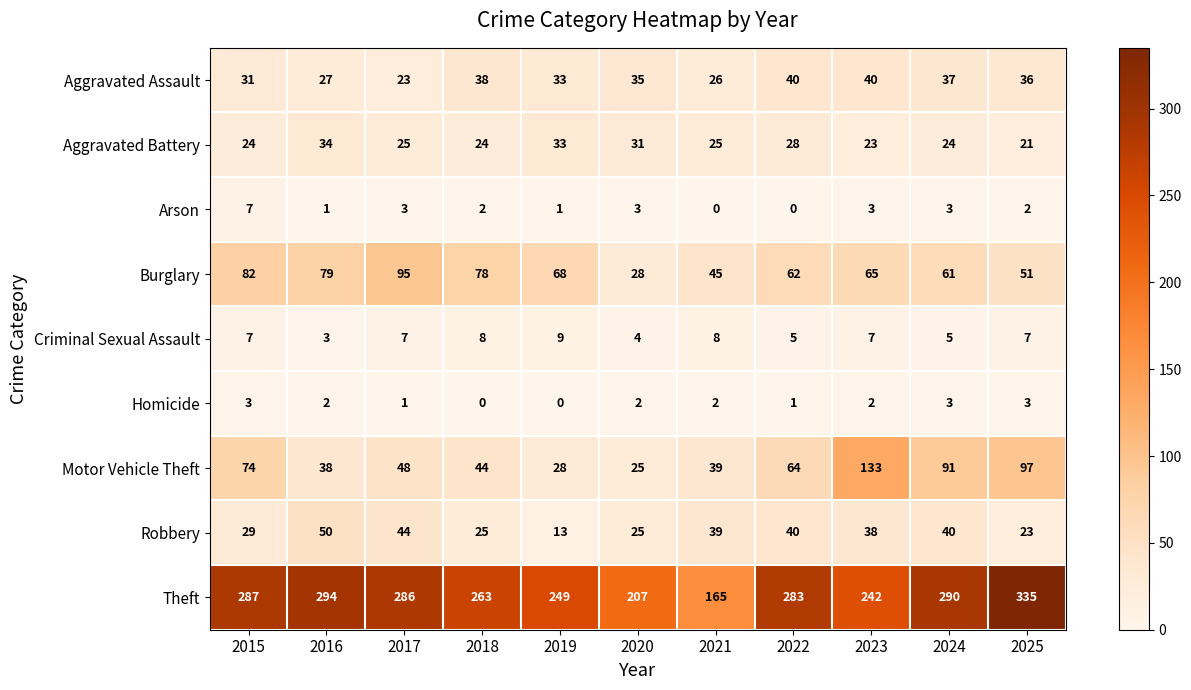

What is the difference between the maximum and minimum values in the Homicide series?

3